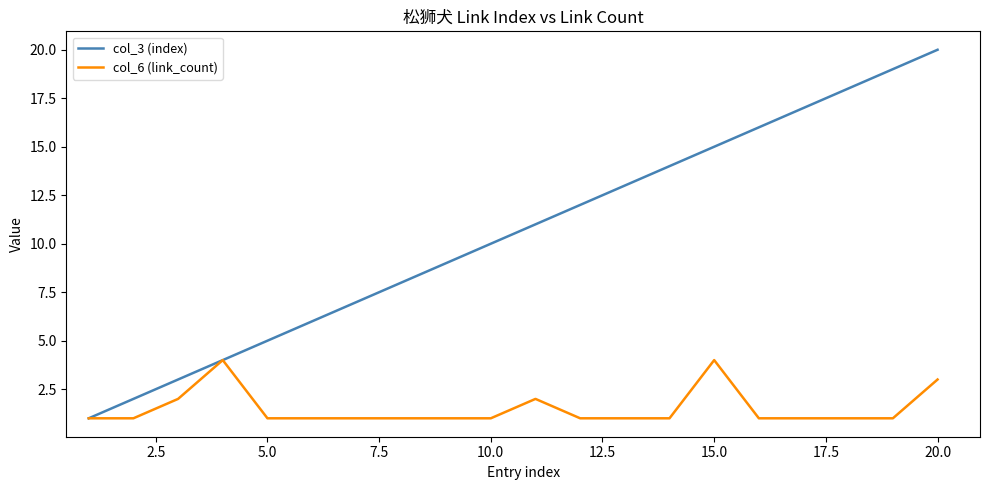

Which series has the largest total across all categories?

col_3 (index)